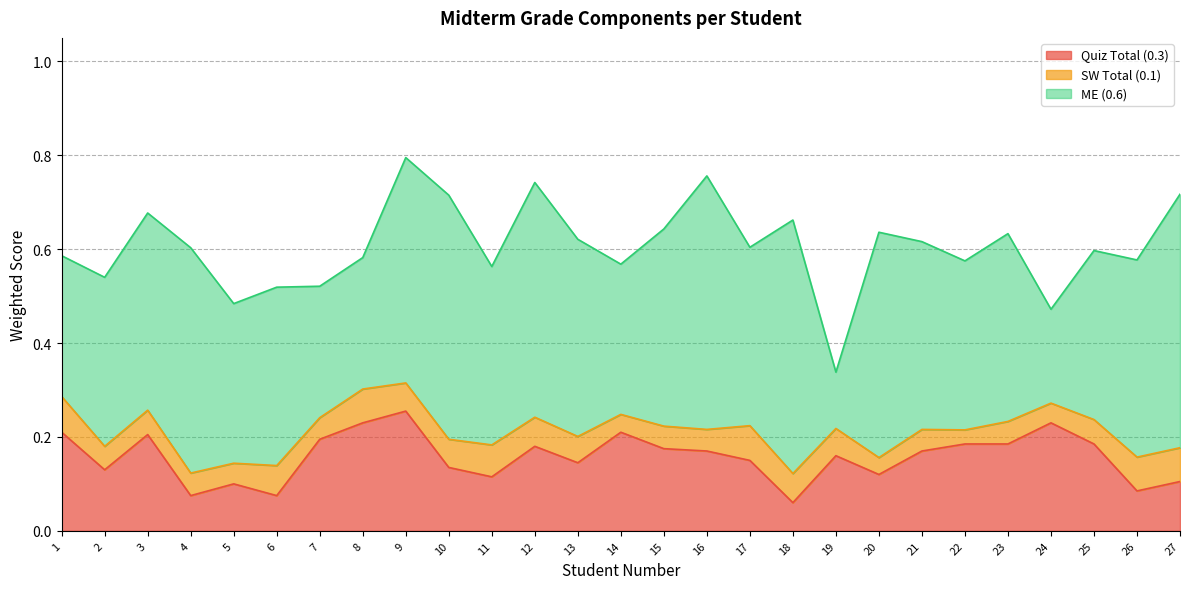

Rank the series by their average value, from lowest to highest.

SW Total (0.1), Quiz Total (0.3), ME (0.6)